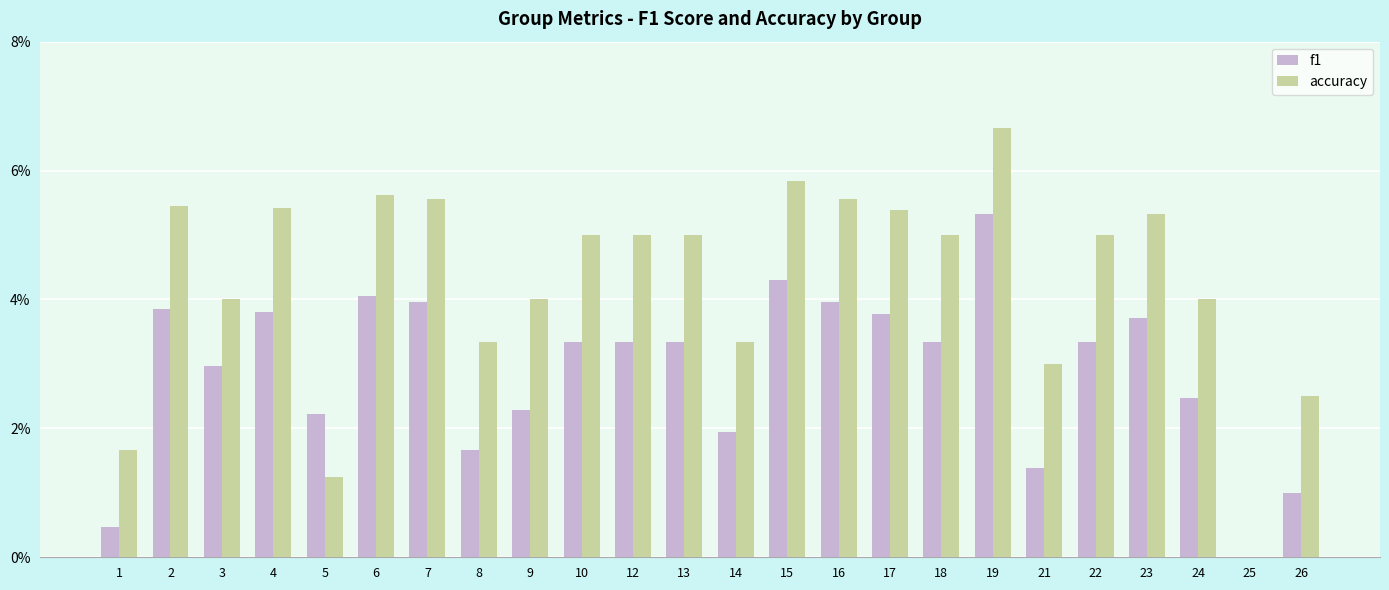

Are the bars grouped side by side (vs. stacked)?

Yes